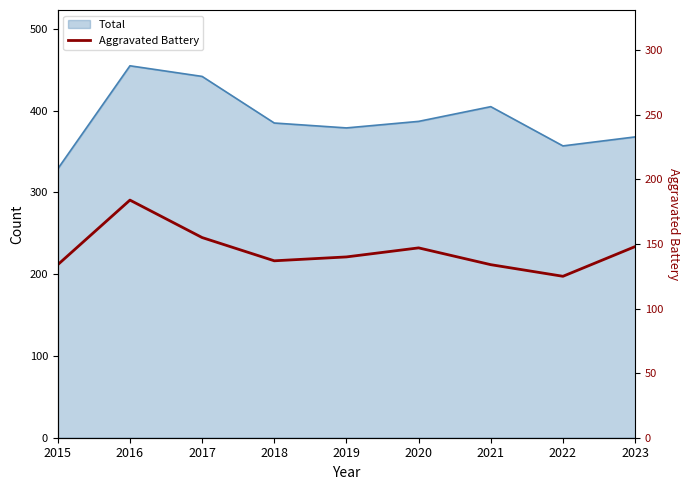

Where does the data first go above 140?

2016